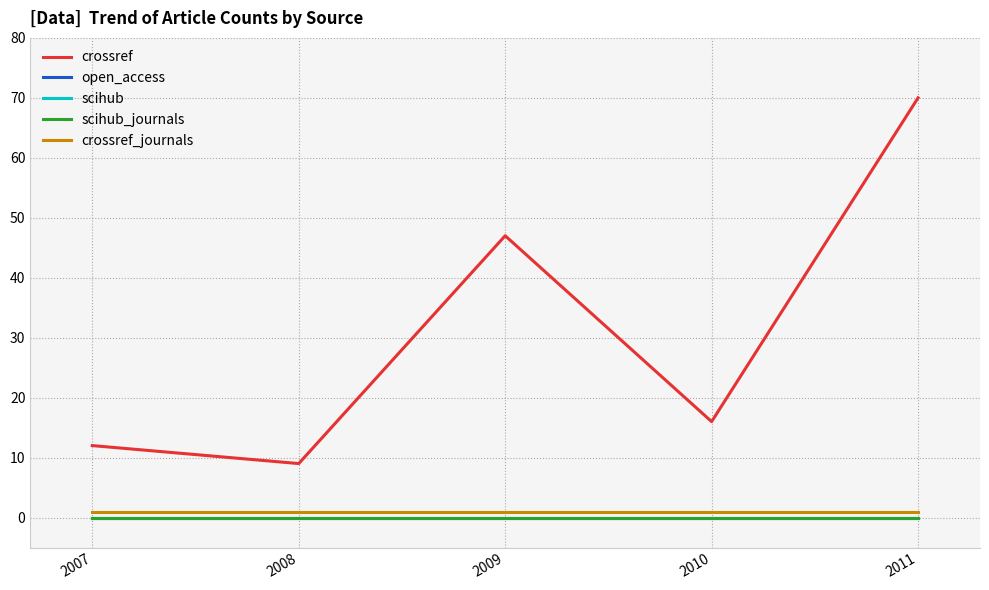

Does the chart have visible grid lines?

Yes